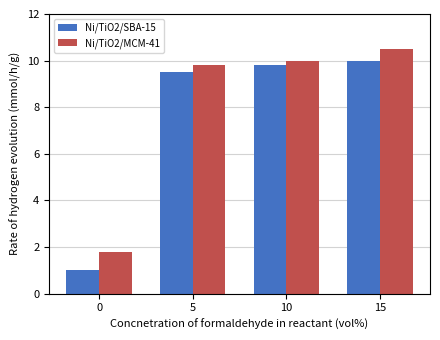

Reading left to right, transcribe all the data shown in this chart.

Ni/TiO2/SBA-15: 1.0	9.5	9.8	10.0
Ni/TiO2/MCM-41: 1.8	9.8	10.0	10.5